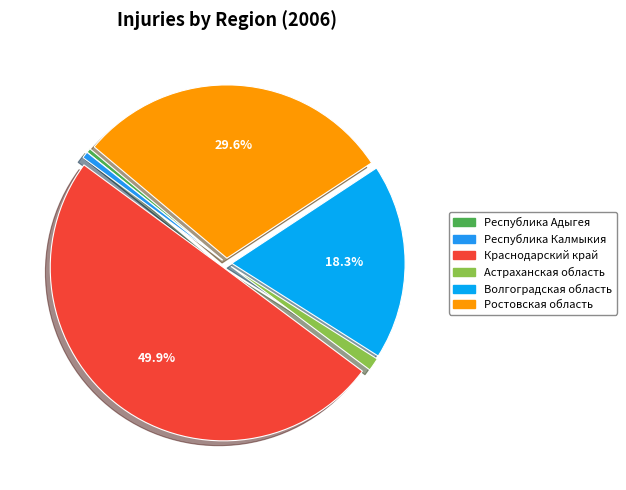

What is the largest slice in the pie chart?

Краснодарский край